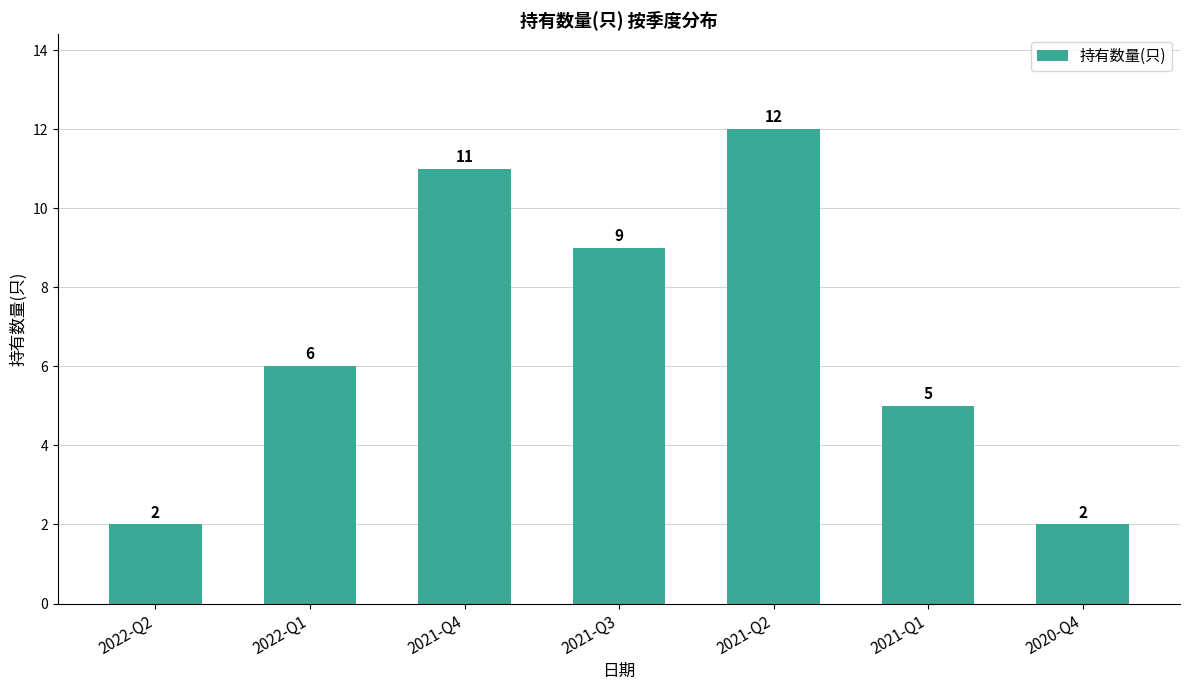

Does the chart contain any negative values?

No